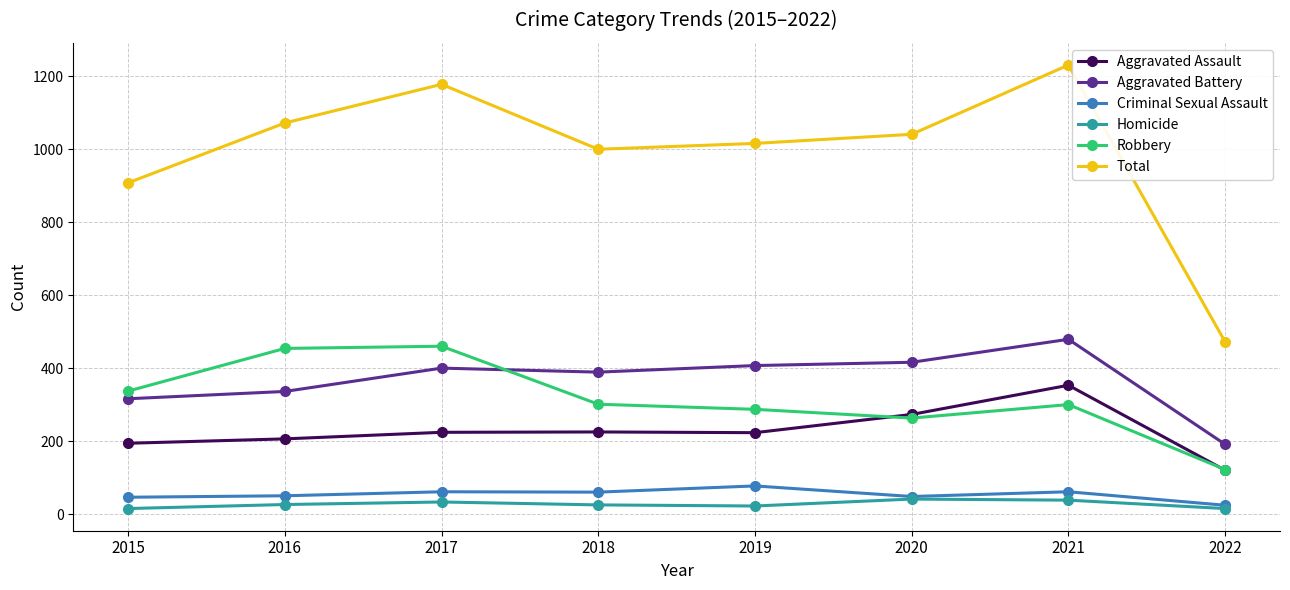

At how many categories does at least one series exceed 211?

8